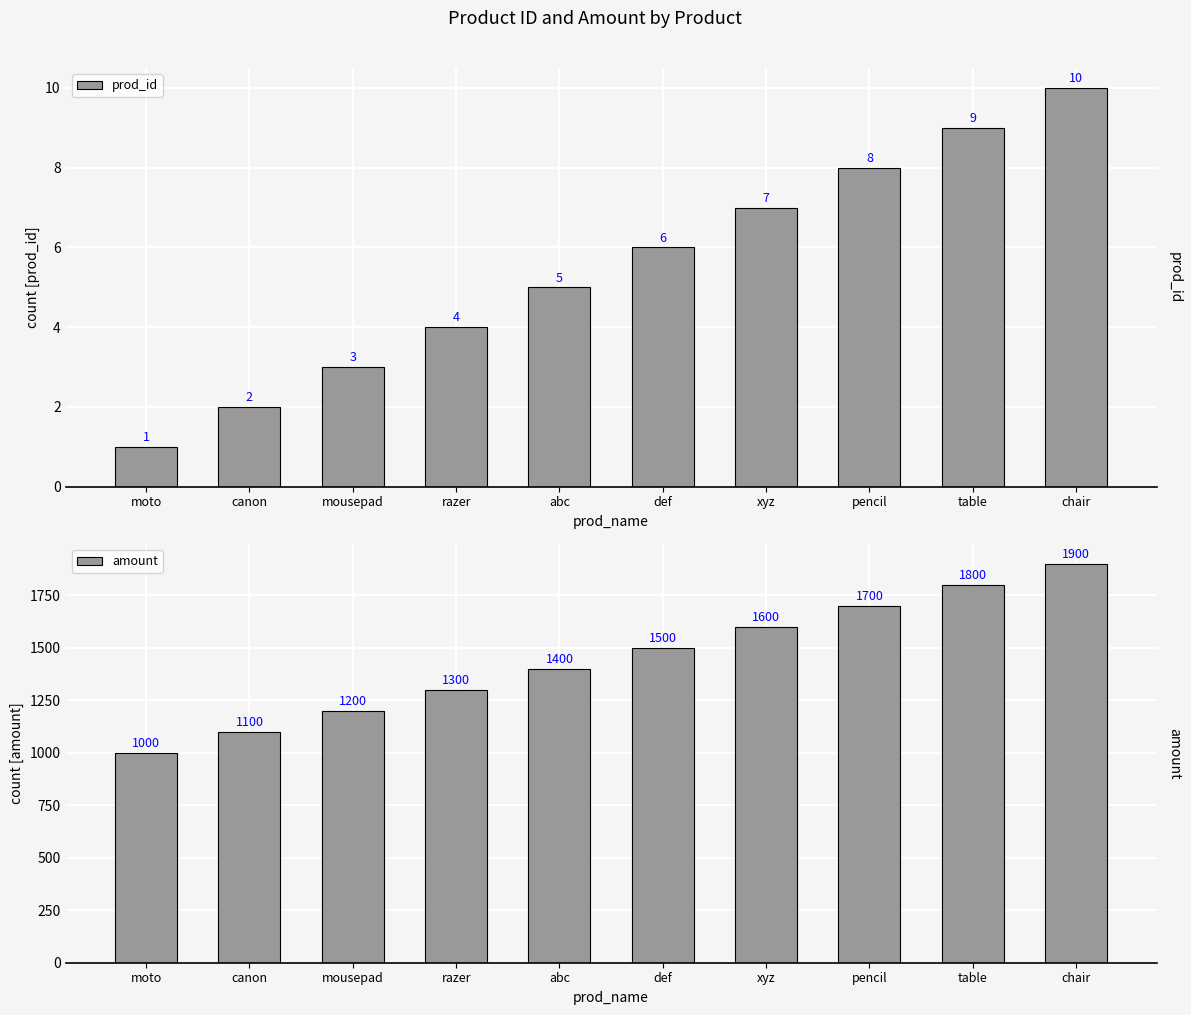

Which category has the highest value across all series?

chair